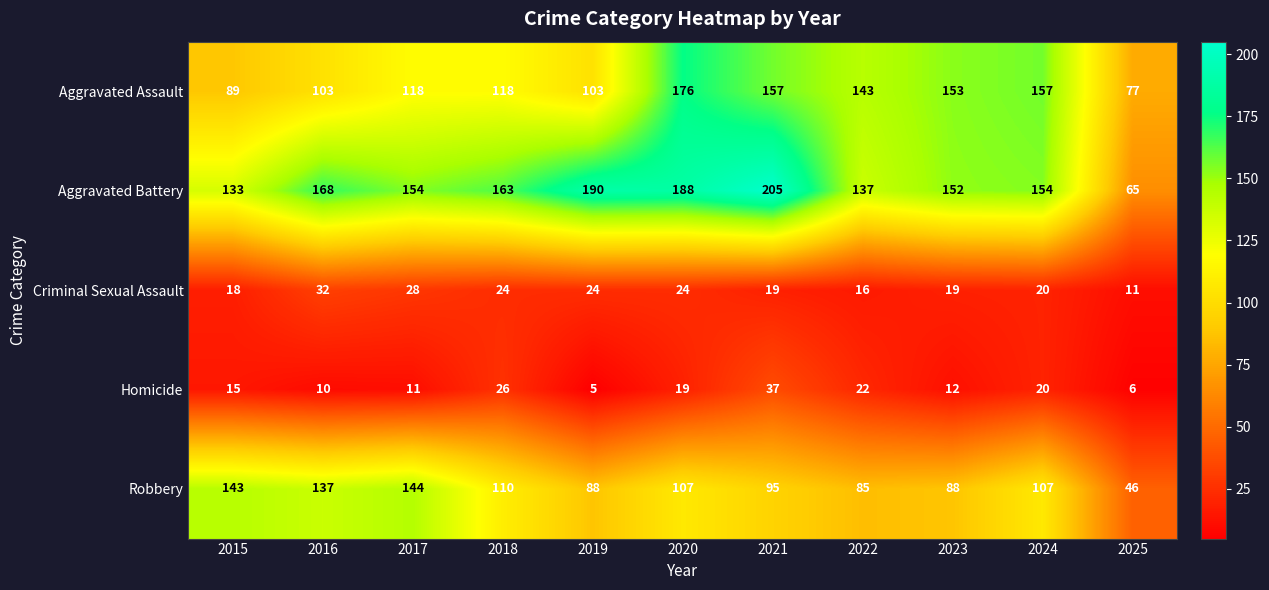

Which series has the largest total across all categories?

Aggravated Battery